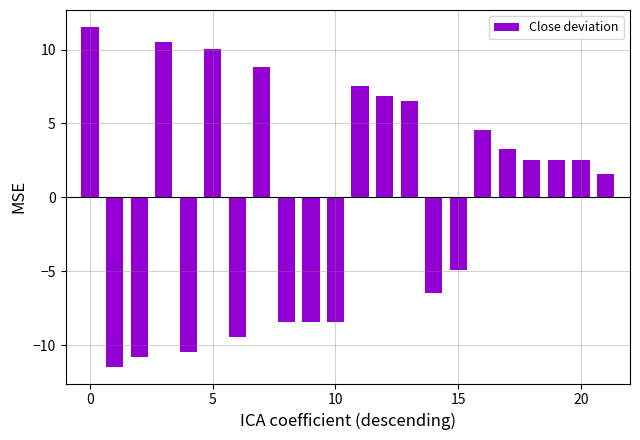

What is the smallest value displayed?

-11.5